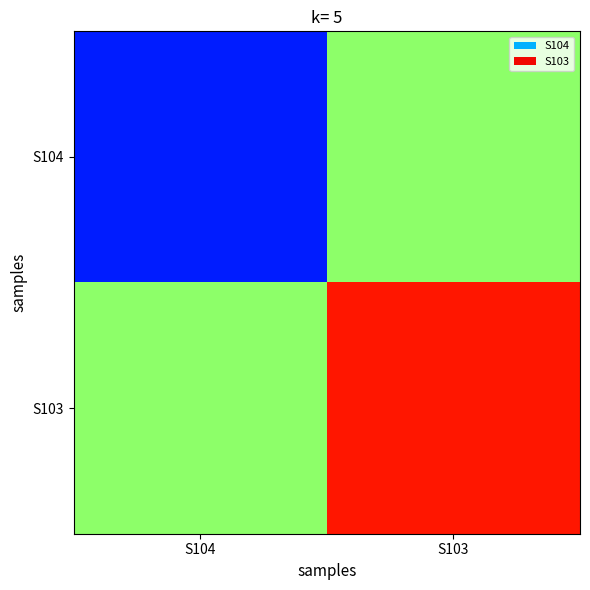

What is the difference between the highest and lowest values at S103?

12.2